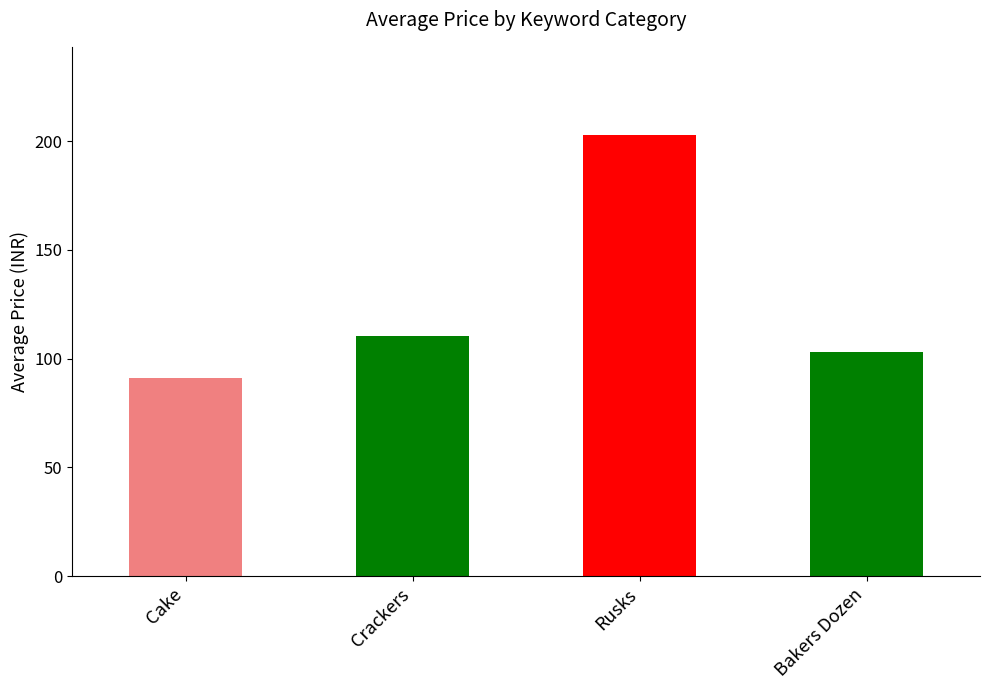

What is the minimum value shown in the chart?

91.0